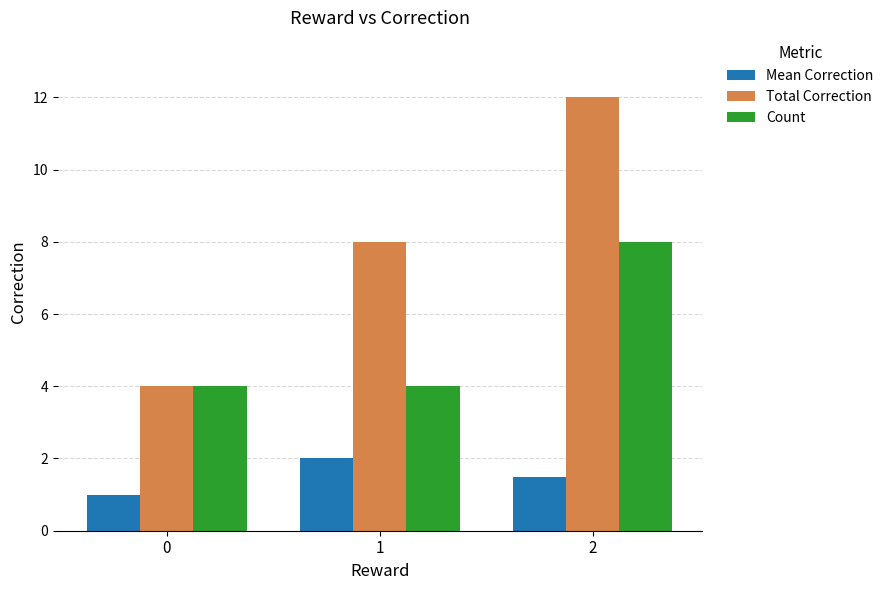

Reading left to right, extract all data points from this chart.

Mean Correction: 1.0	2.0	1.5
Total Correction: 4.0	8.0	12.0
Count: 4.0	4.0	8.0